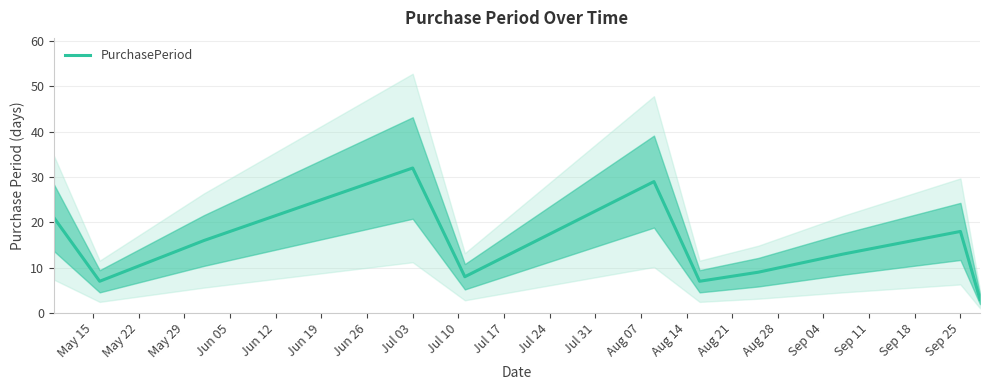

True or false: PurchasePeriod has a value of 18 at Sep 25.

True